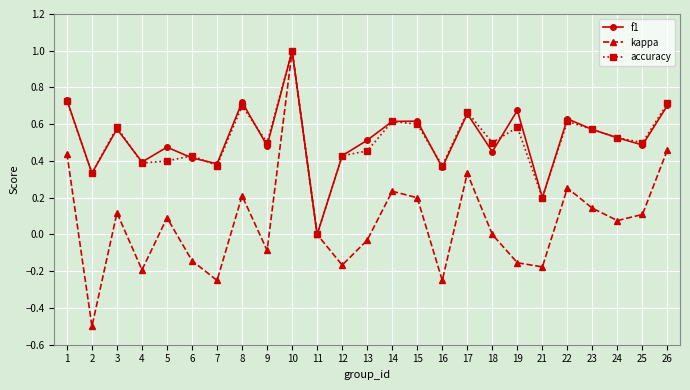

Rank the series at 18 from highest to lowest value.

accuracy, f1, kappa